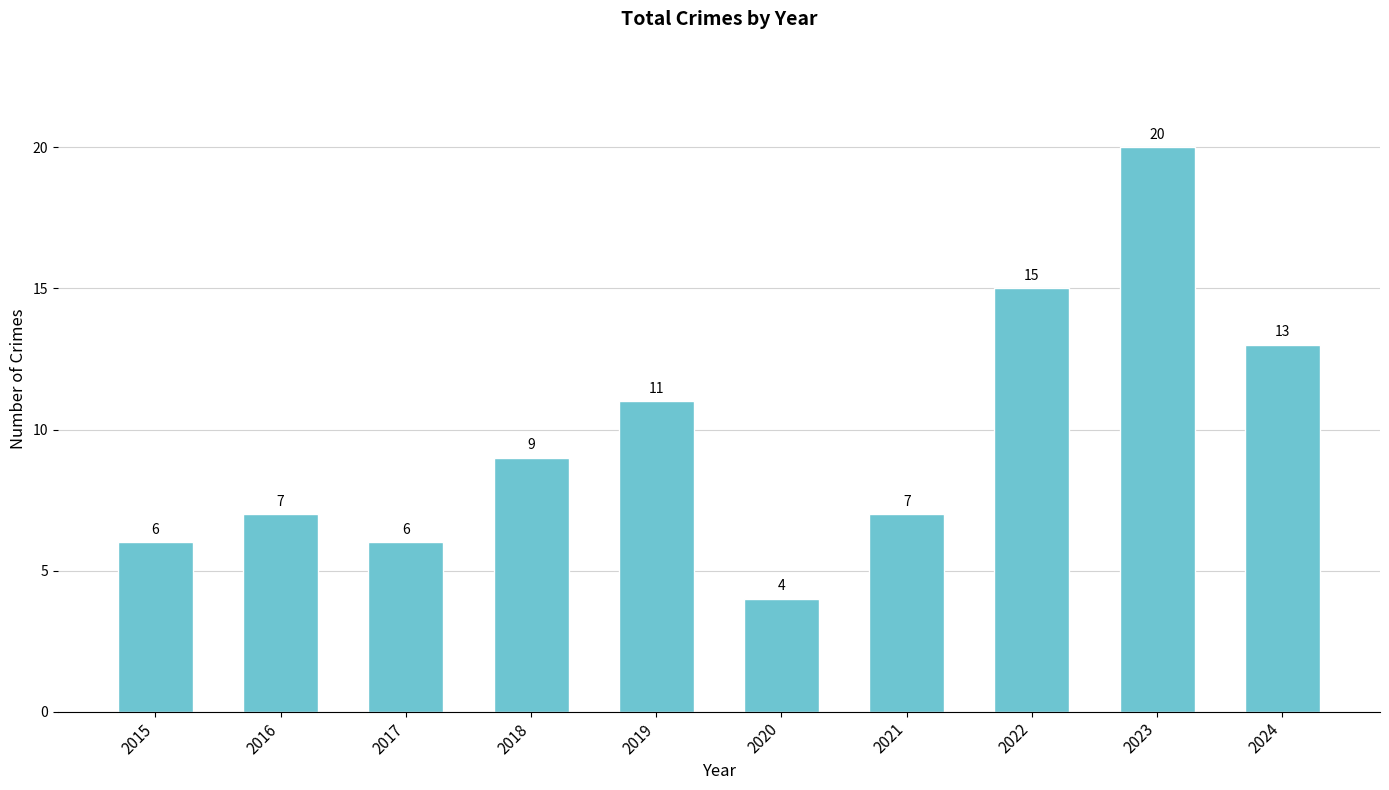

What is the greatest value displayed?

20